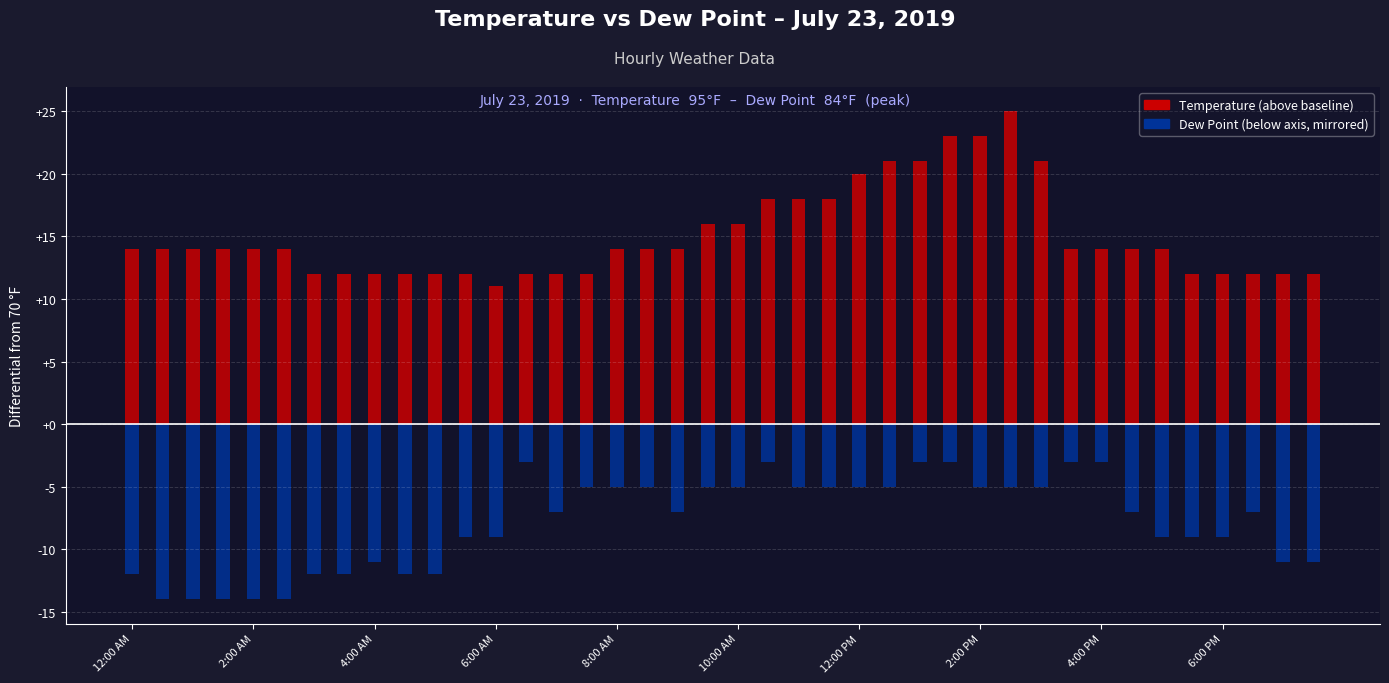

How many bars are there in total?

80